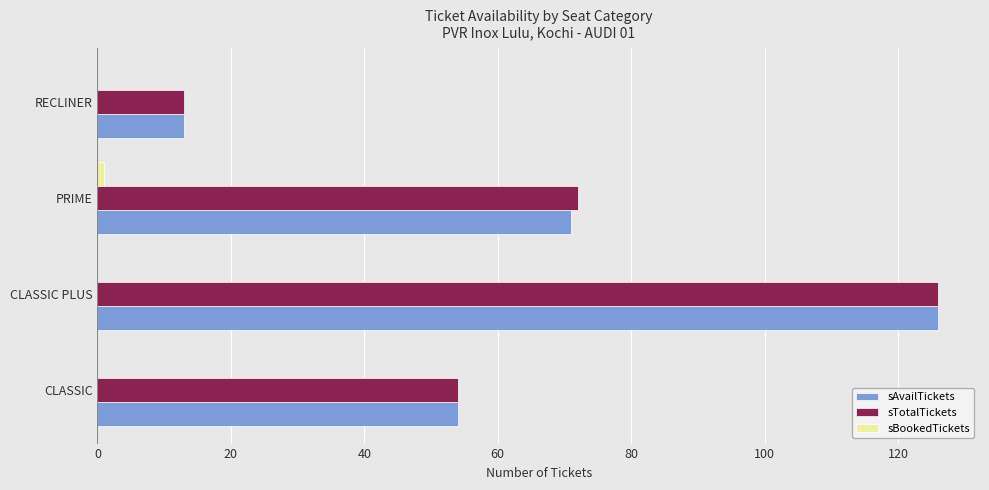

Between PRIME and RECLINER, which series saw the biggest shift?

sTotalTickets